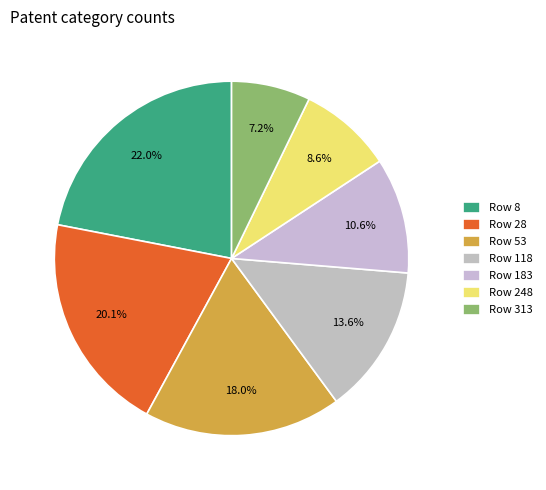

Count the number of slices in the pie.

7